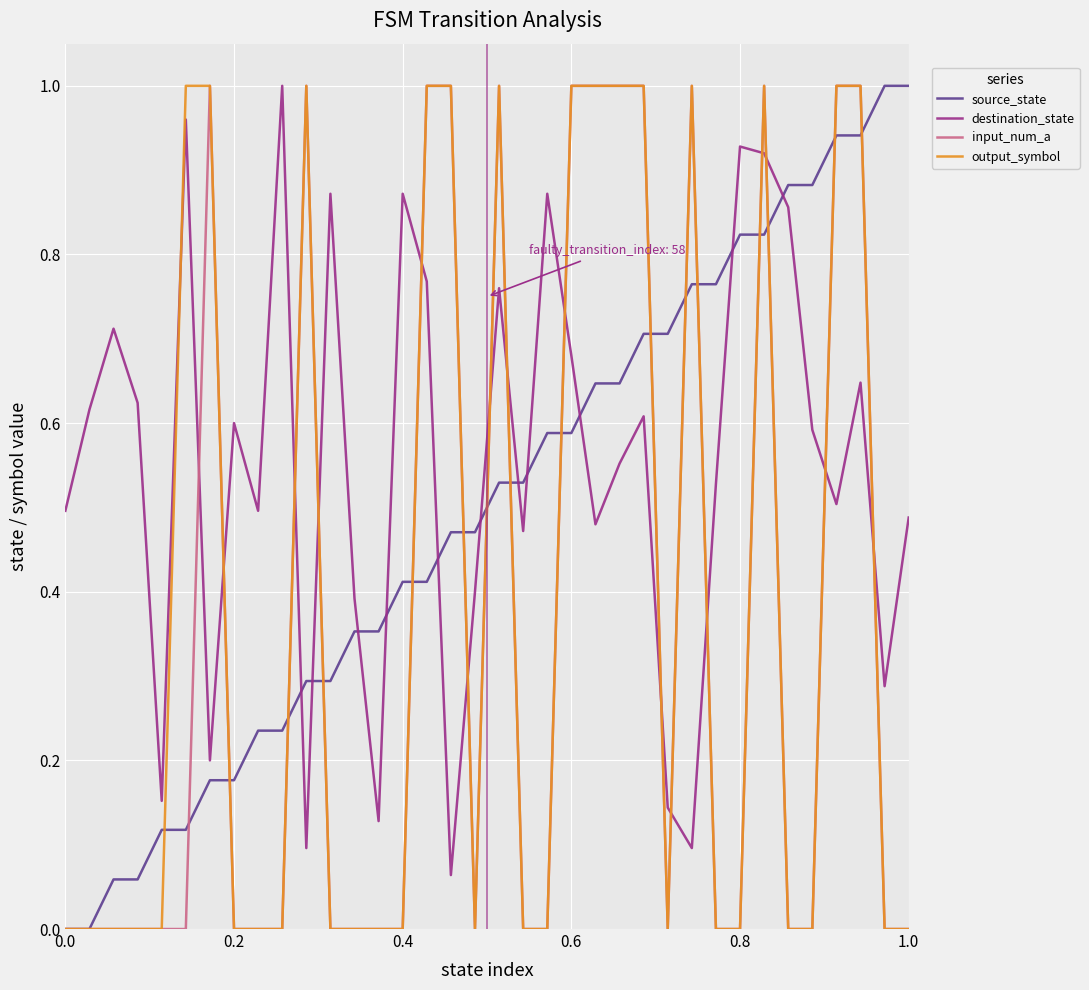

How many times do destination_state and source_state cross each other?

11